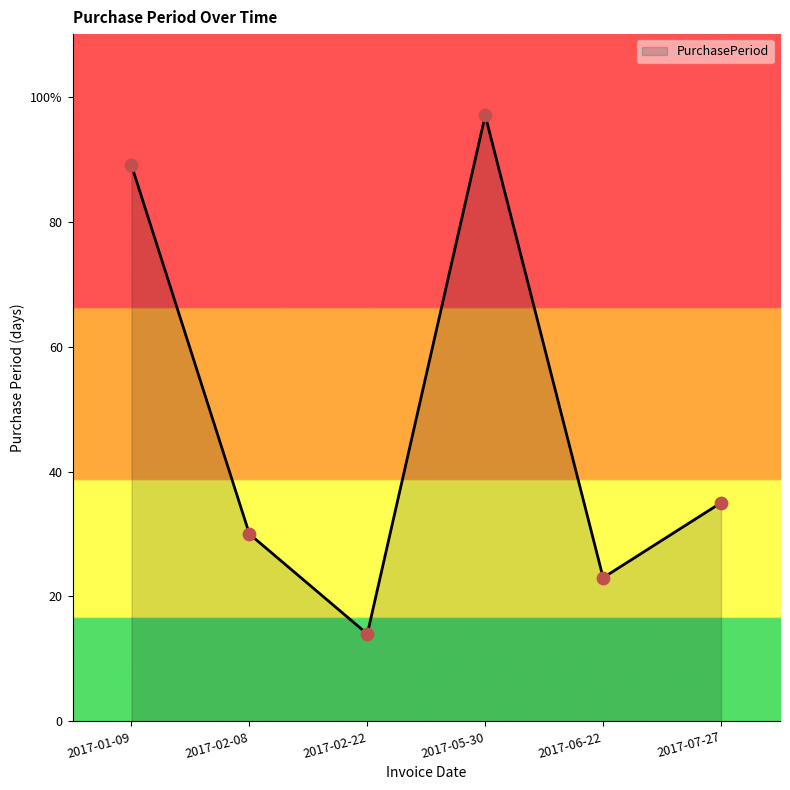

What is the change in value from 2017-05-30 to 2017-06-22?

-74